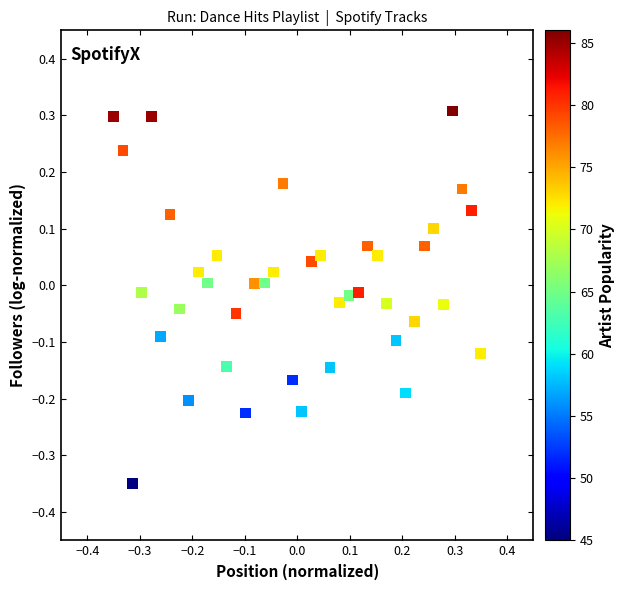

What is the range of Y values (max minus min)?

0.7